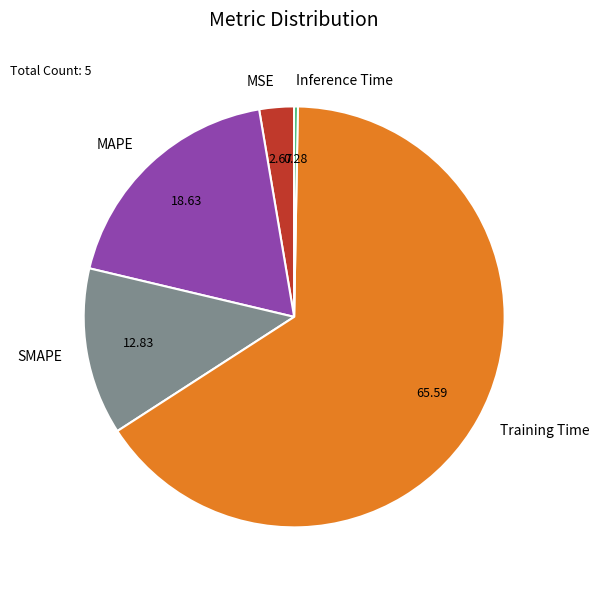

What is the largest slice in the pie chart?

Training Time